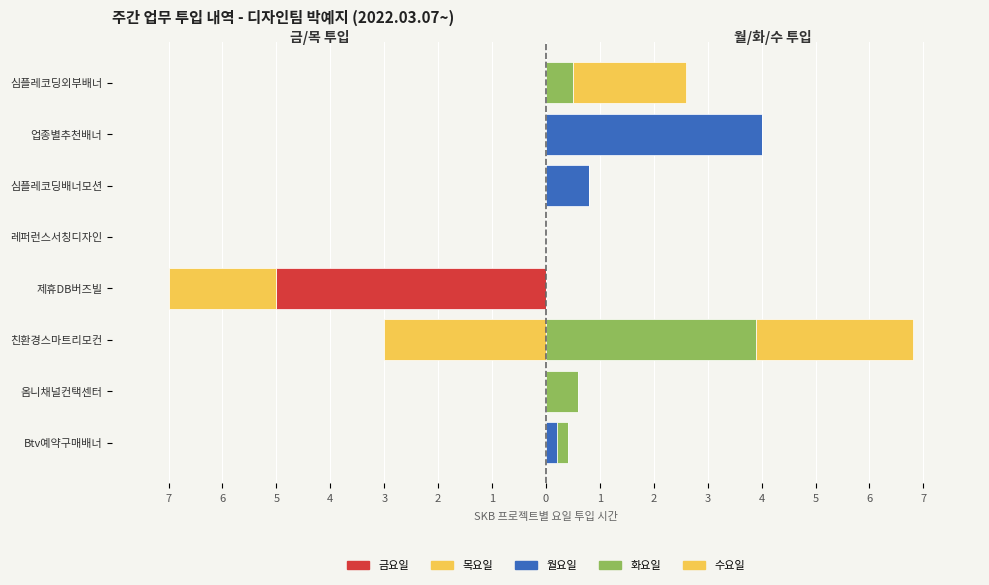

What is the spread (max minus min) of values at 업종별추천배너?

4.0